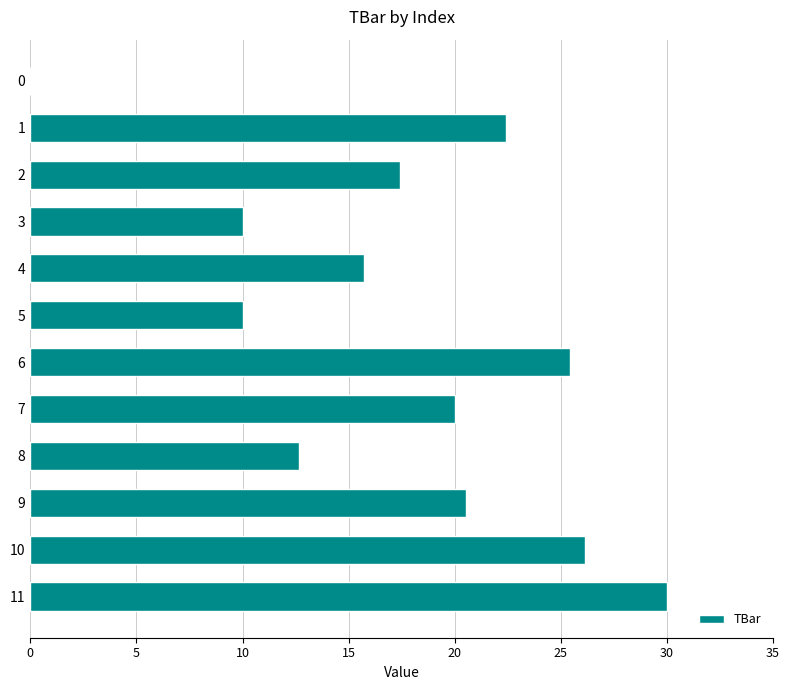

What is the ratio of the value at 8 to the value at 6?

0.5